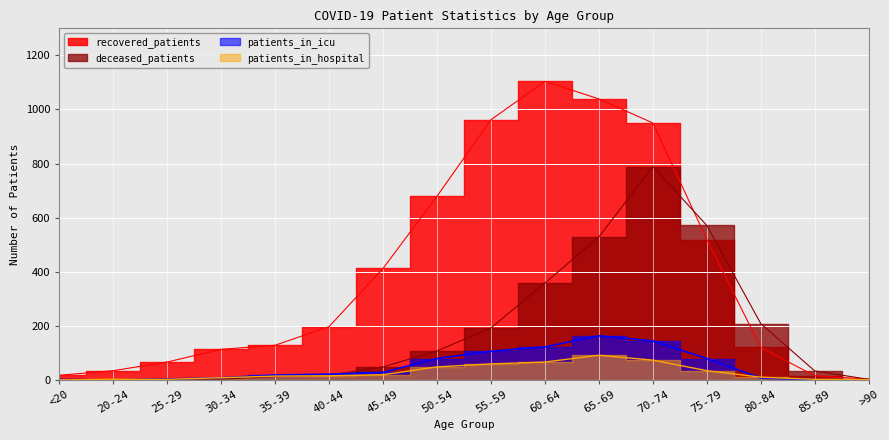

Where is the first local maximum for recovered_patients?

60-64